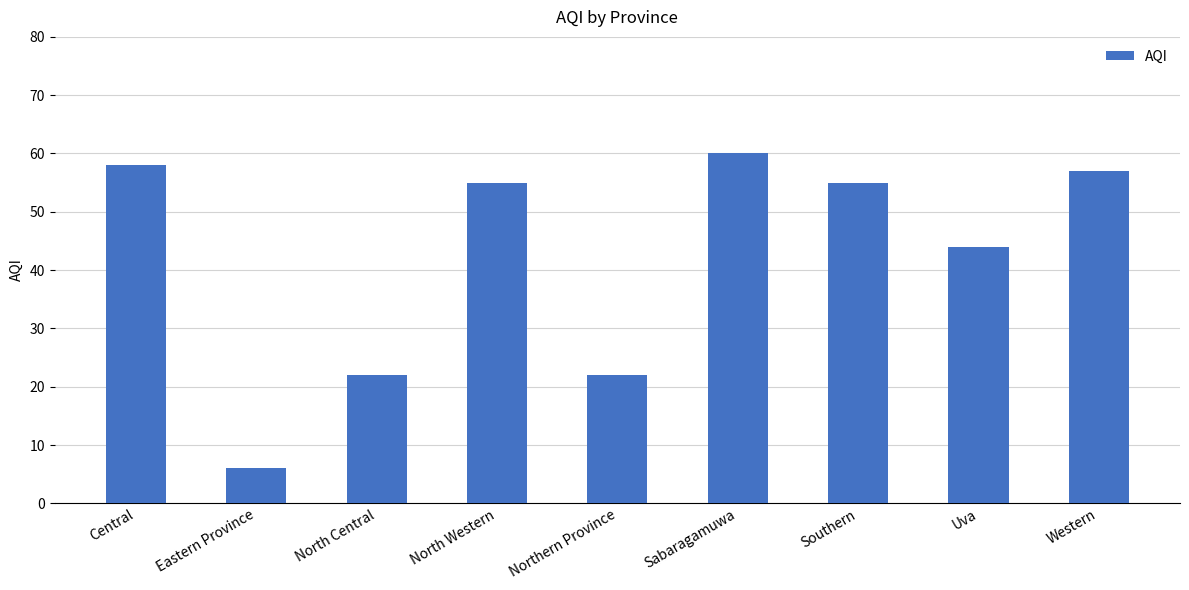

What is the difference between the maximum and second lowest values?

38